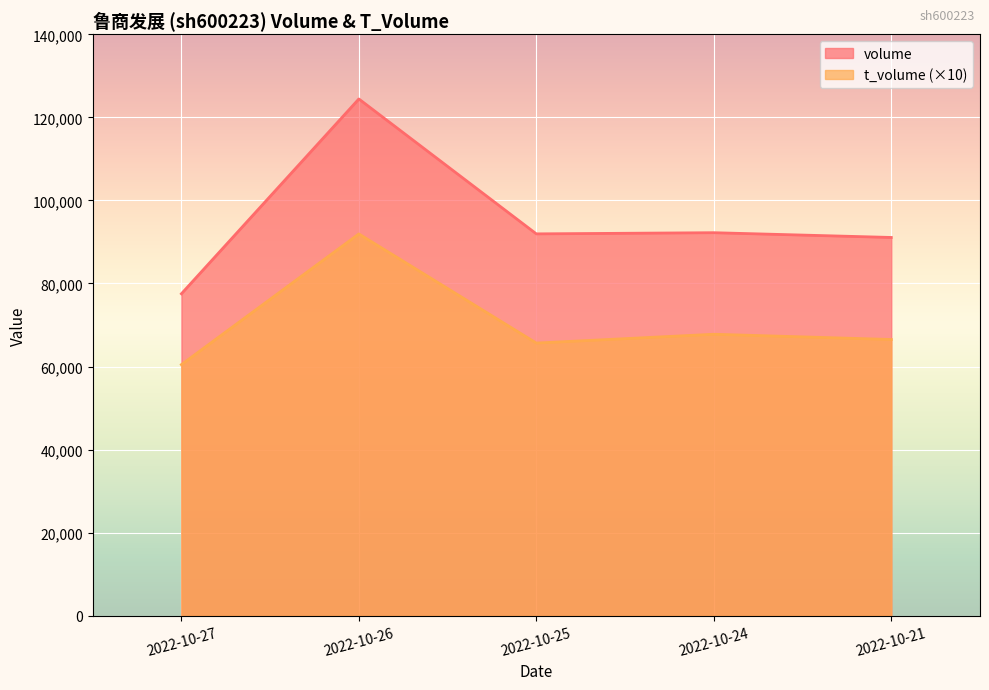

What is the difference between the maximum and minimum values in the t_volume series?

3147